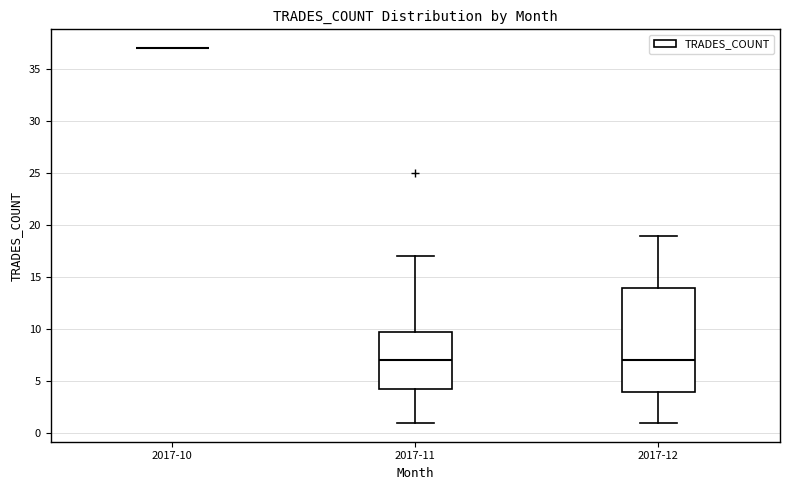

Reading left to right, transcribe this box plot: for each box, give where its median line is, the range the box spans, and where its two whiskers end, as read against the y-axis. The values are not printed on the chart, so give them approximately, as read against the axis.

2017-10: box collapsed to a line at 37.0, whiskers 37.0 to 37.0
2017-11: median 7.0, box 4.5 to 10.0, whiskers 1.0 to 17.0
2017-12: median 7.0, box 4.0 to 14.0, whiskers 1.0 to 19.0